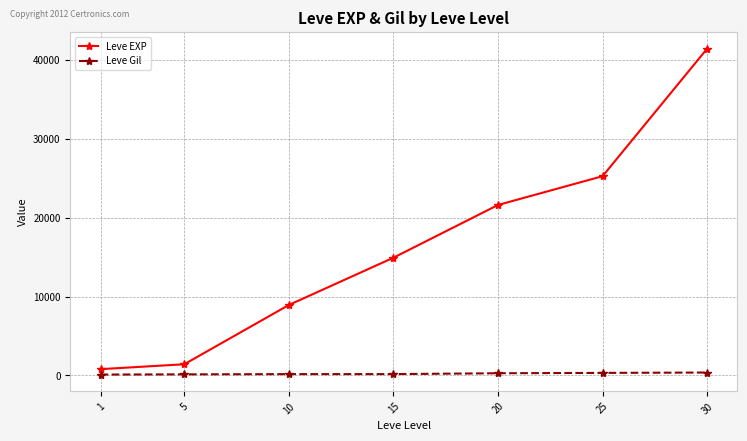

True or false: Leve Gil and Leve EXP cross at least once.

False